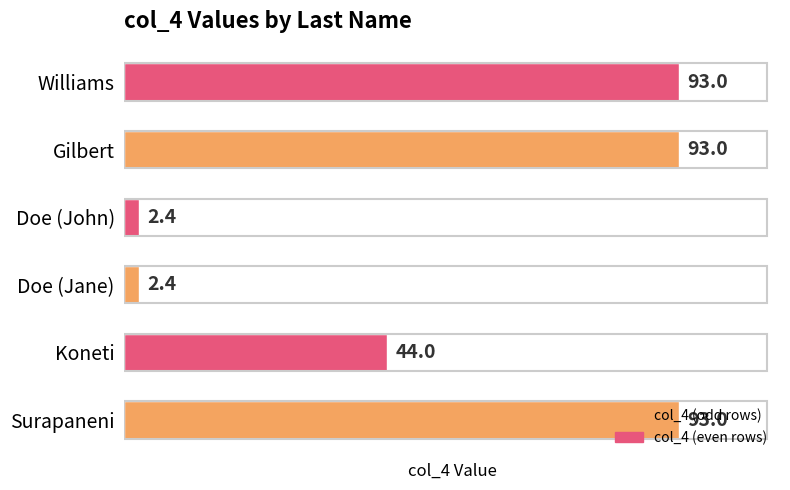

What is the ratio of the value at Gilbert to the value at Surapaneni?

1.0